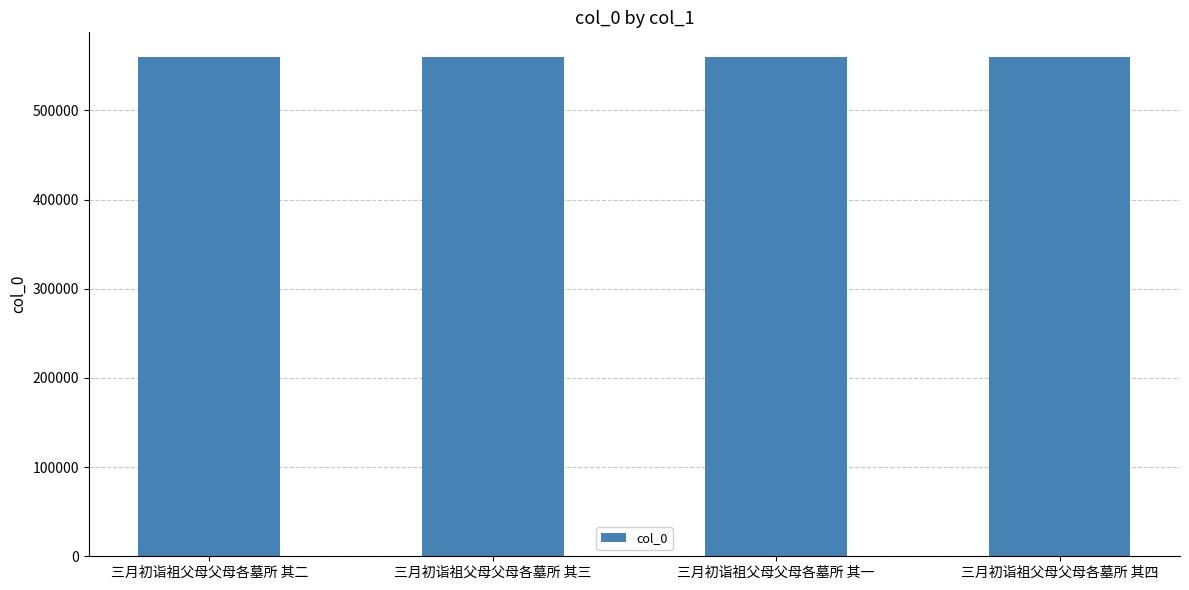

What is the ratio of the value at 三月初诣祖父母父母各墓所 其一 to the value at 三月初诣祖父母父母各墓所 其三?

1.0